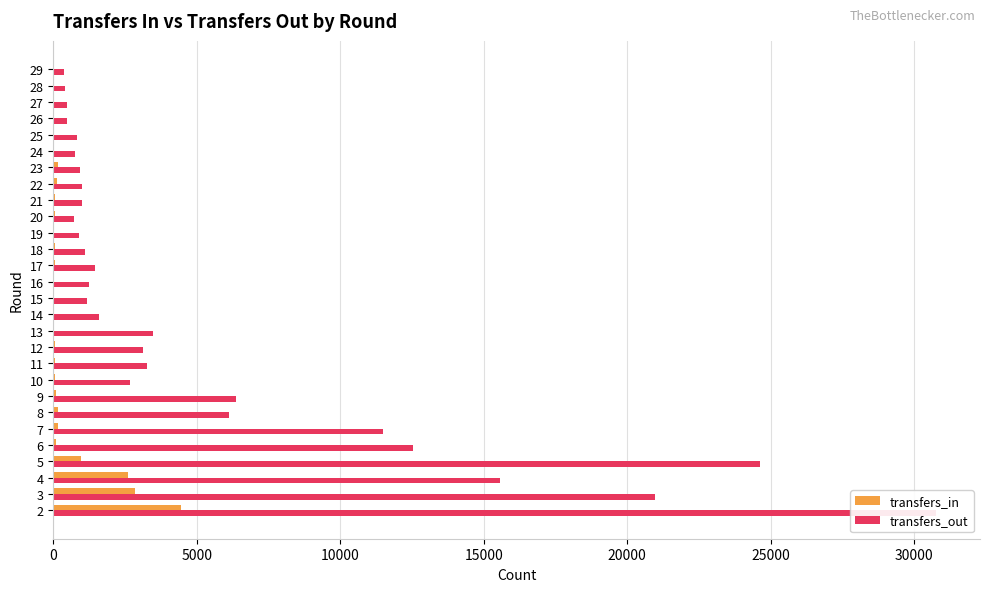

What is the difference between the maximum and minimum values in the transfers_in series?

4454